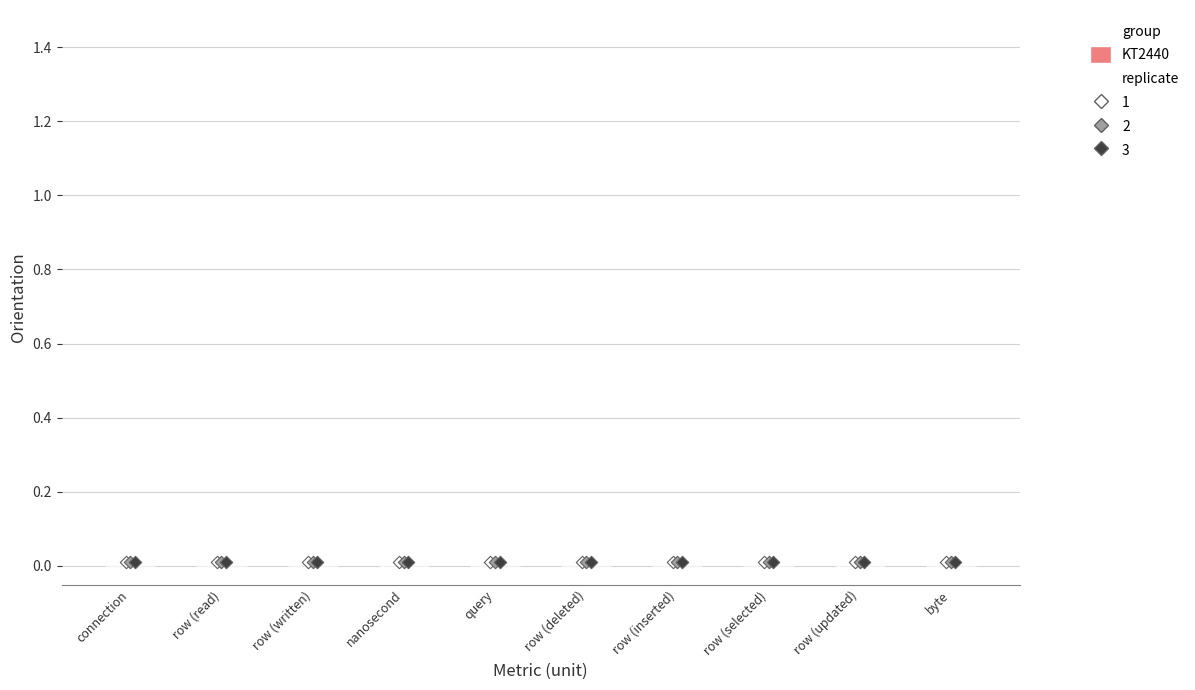

Which series contains the highest Y value?

replicate 1